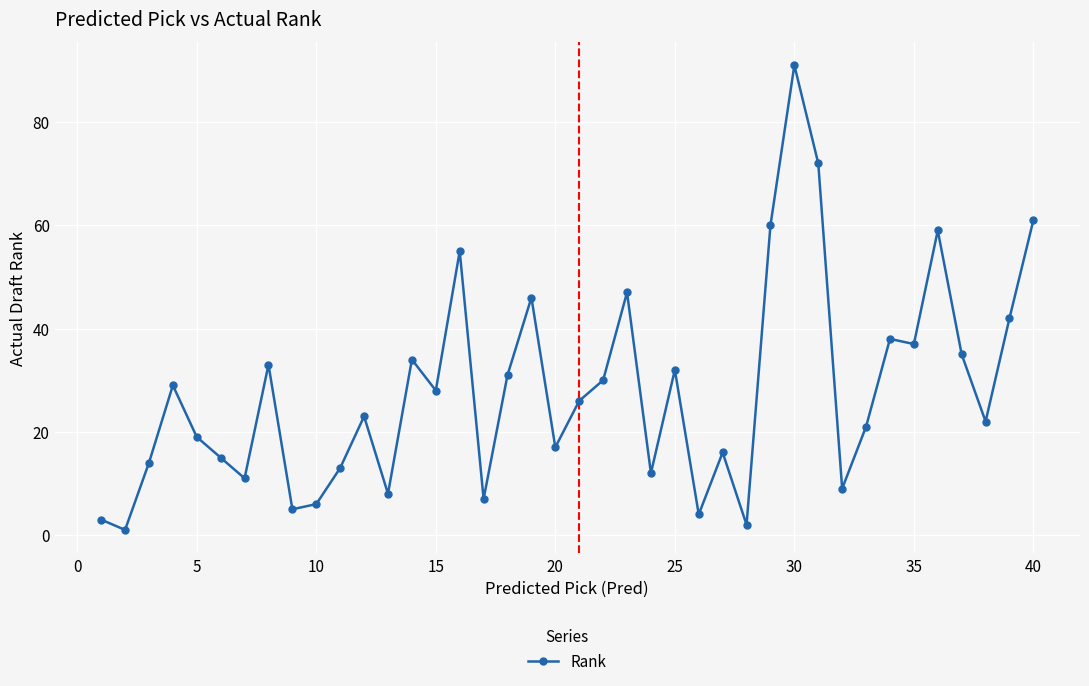

Count the number of categories in the chart.

40